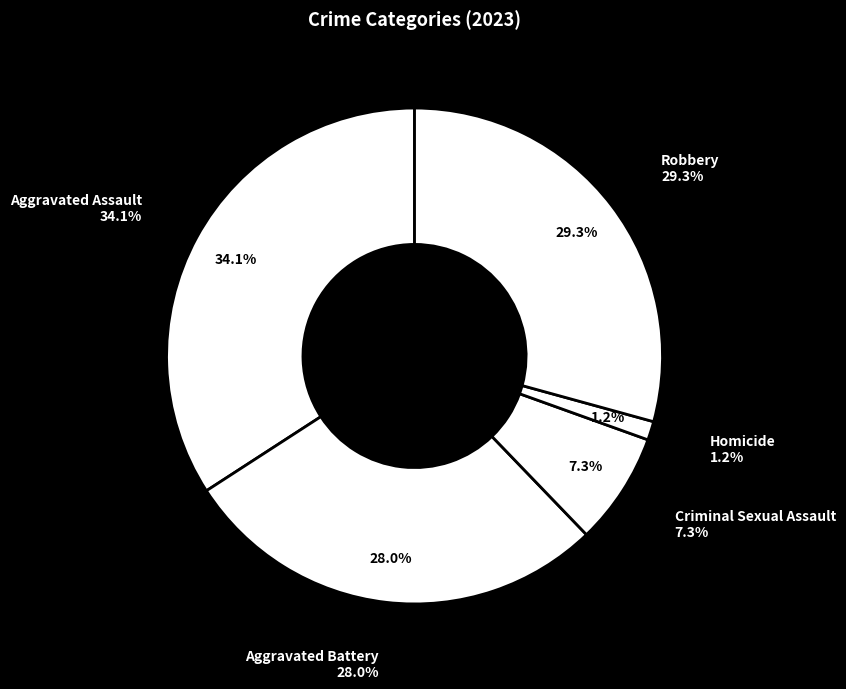

The Aggravated Battery slice represents 35% of the pie. True or false?

False